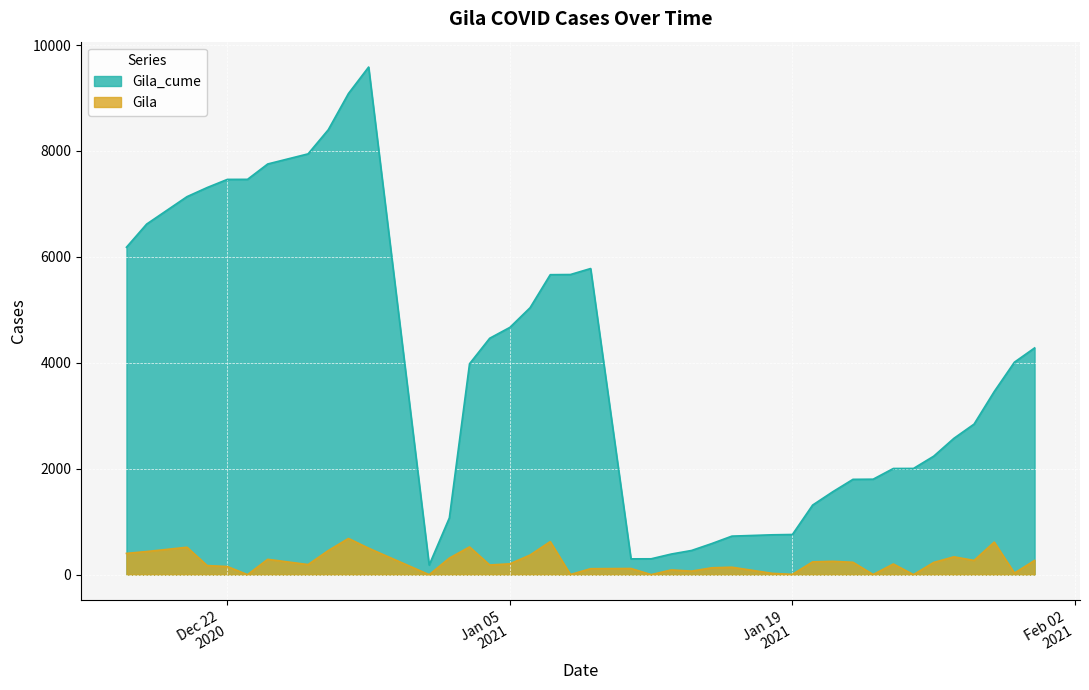

How many data points in Gila_cume are above 3982?

19